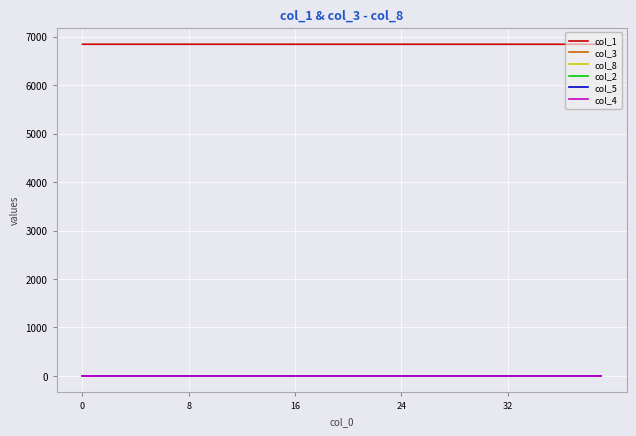

Which series has the largest total across all categories?

col_1